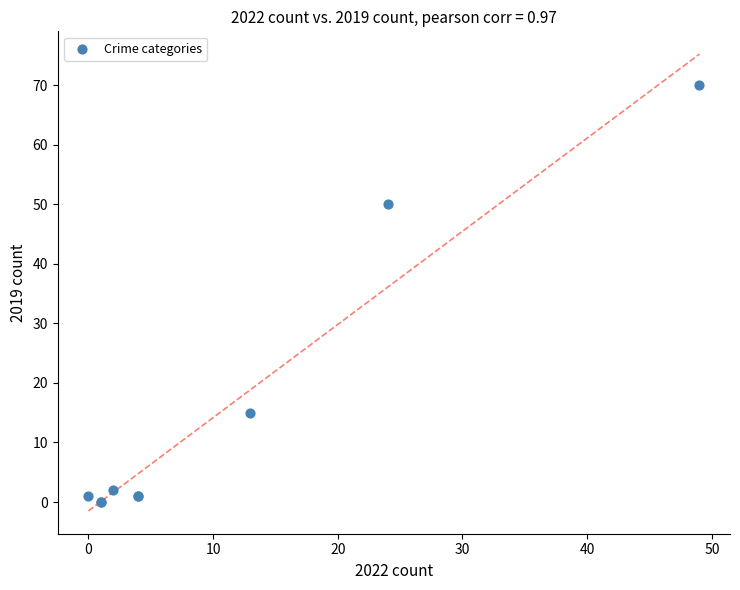

What Y value in the scatter plot is closest to 35?

50